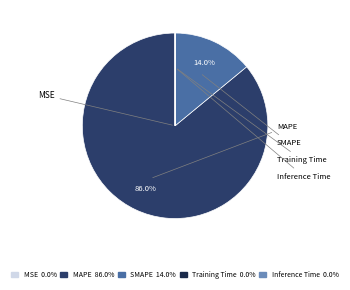

To the nearest percent, what is the combined percentage of Inference Time and MAPE?

86%